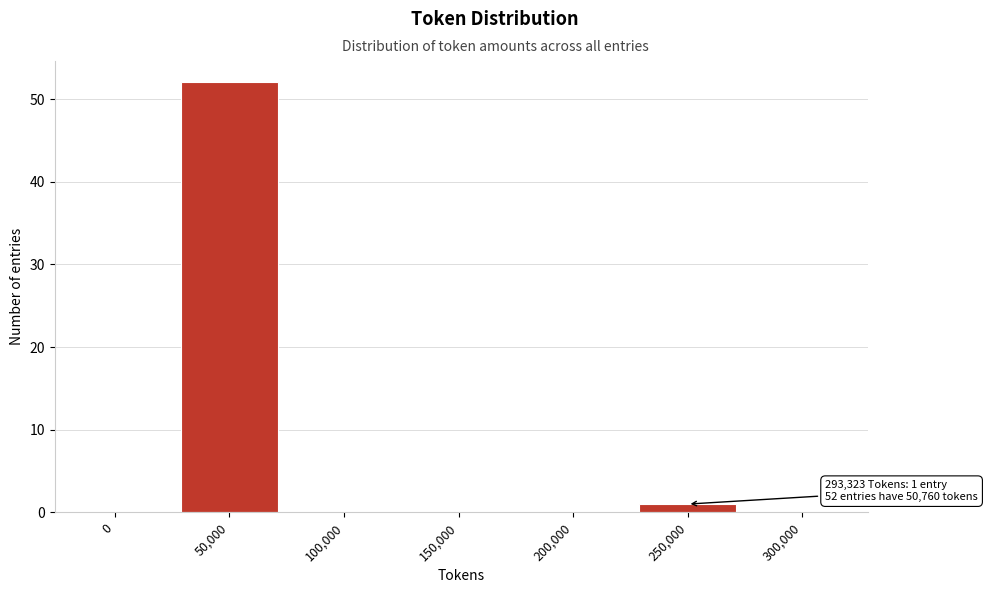

Reading left to right, list all the values displayed in this chart.

0=0	50,000=52	100,000=0	150,000=0	200,000=0	250,000=1	300,000=0